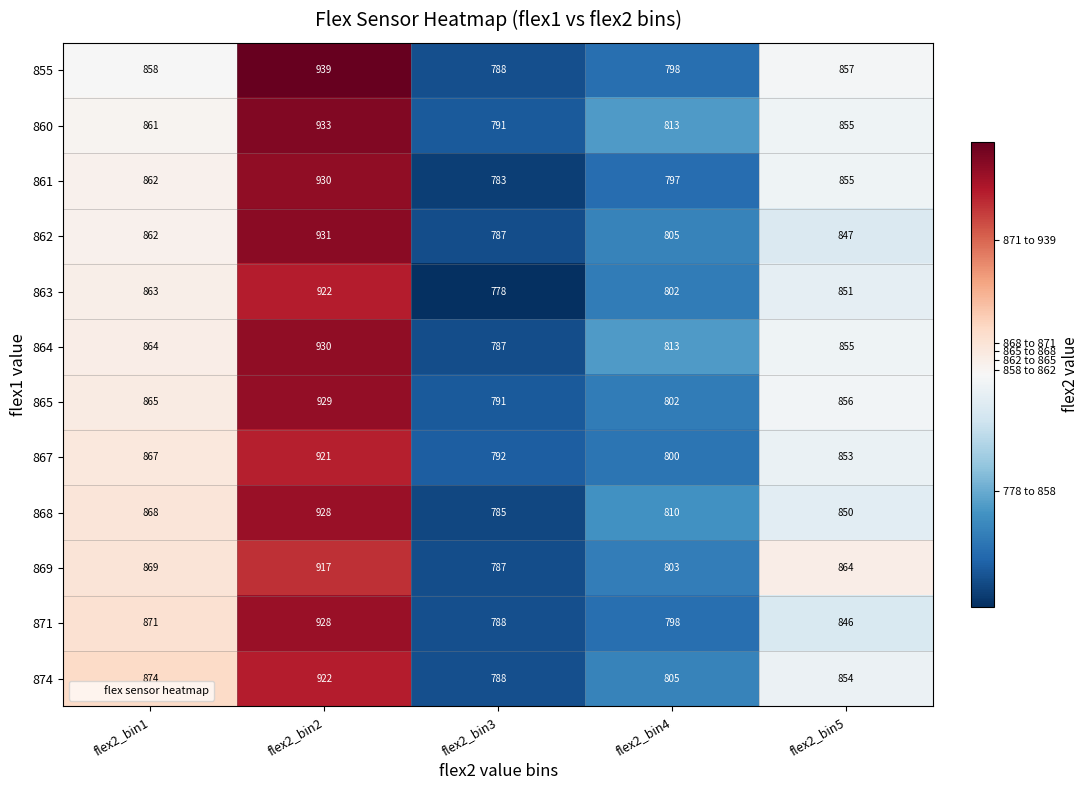

What is the minimum value for 860?

791